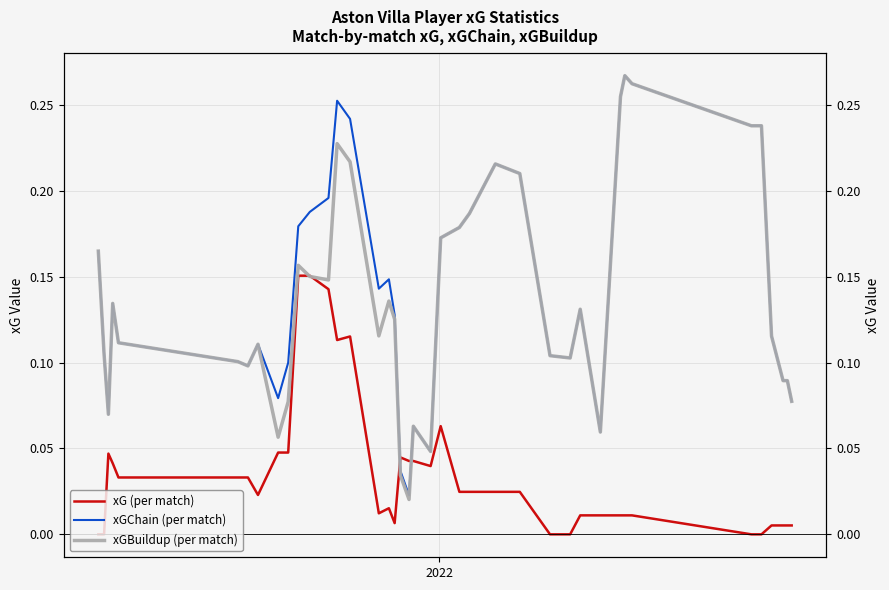

What is the maximum value shown in the chart?

0.3